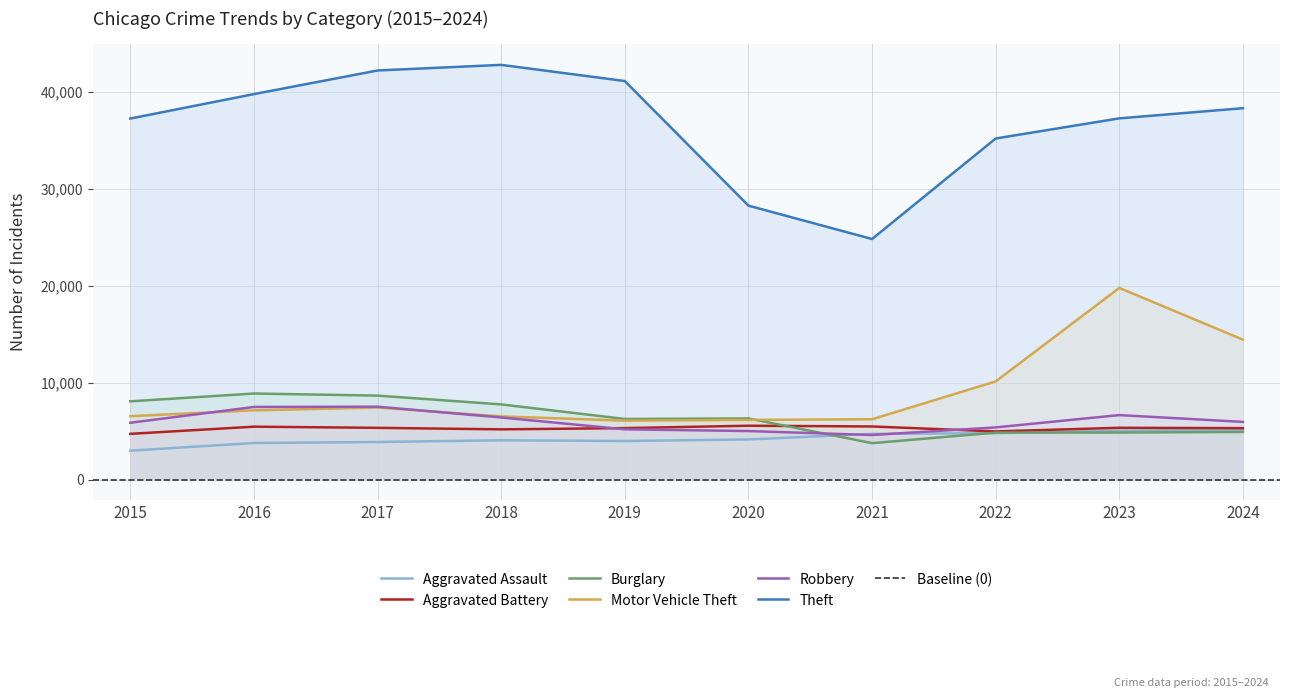

At which label does Aggravated Battery reach its peak?

2020